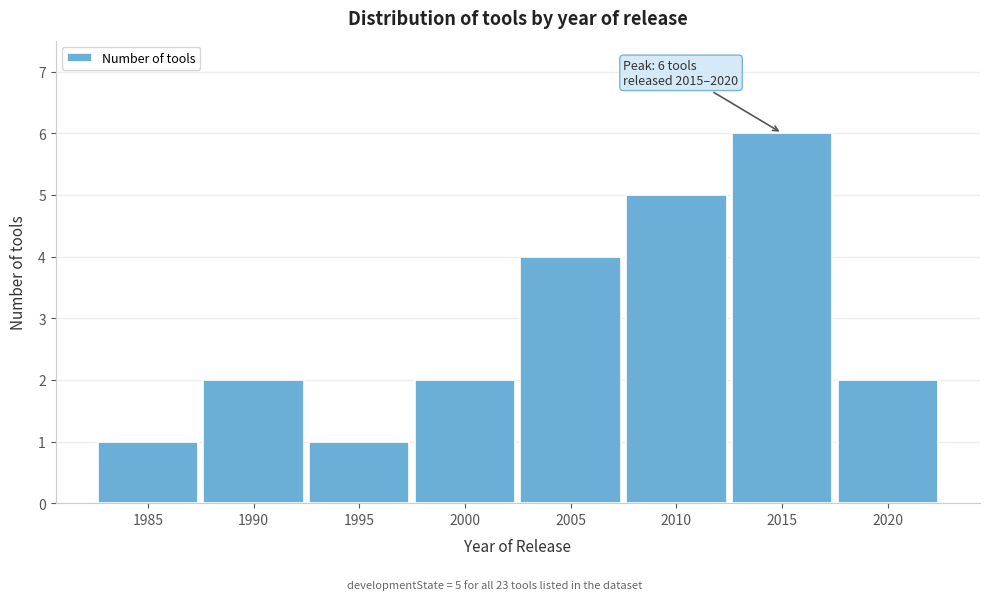

Reading left to right, extract all data points from this chart.

1985=1	1990=2	1995=1	2000=2	2005=4	2010=5	2015=6	2020=2